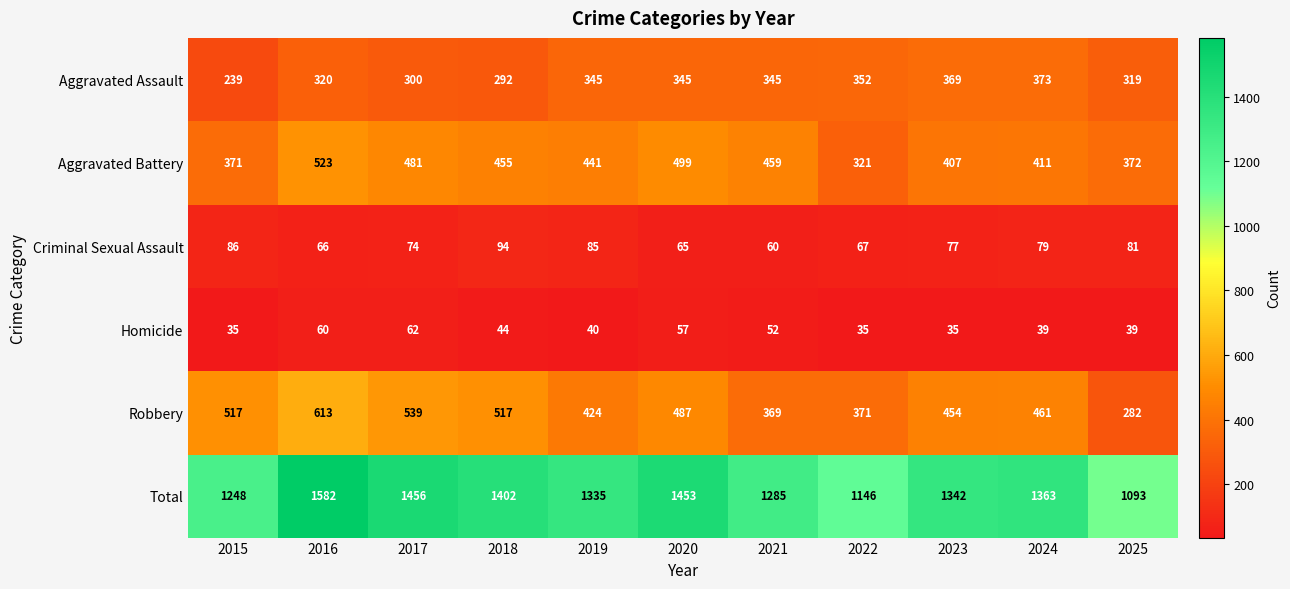

How many series are shown in this chart?

6